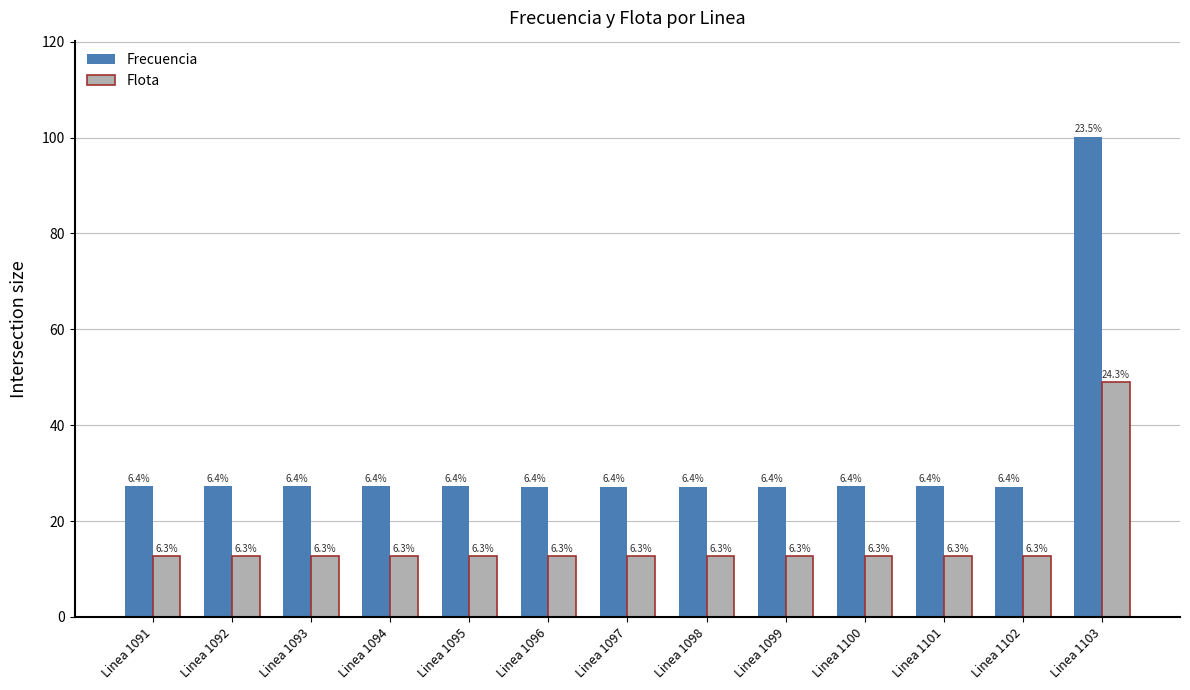

What is the spread (max minus min) of values at Linea 1103?

51.2